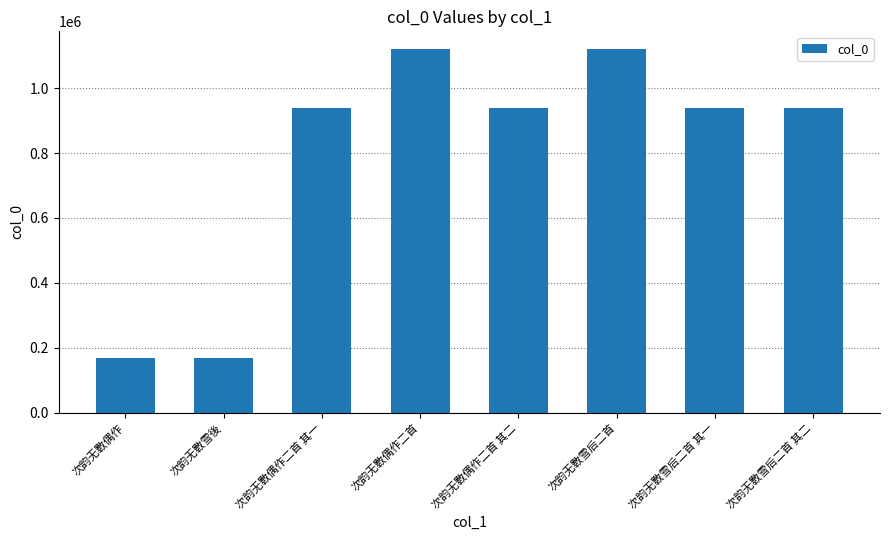

Does the chart contain stacked bars?

No